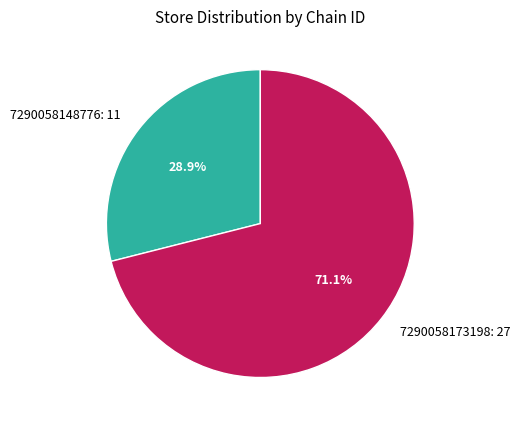

Rank the categories by value from highest to lowest.

7290058173198, 7290058148776